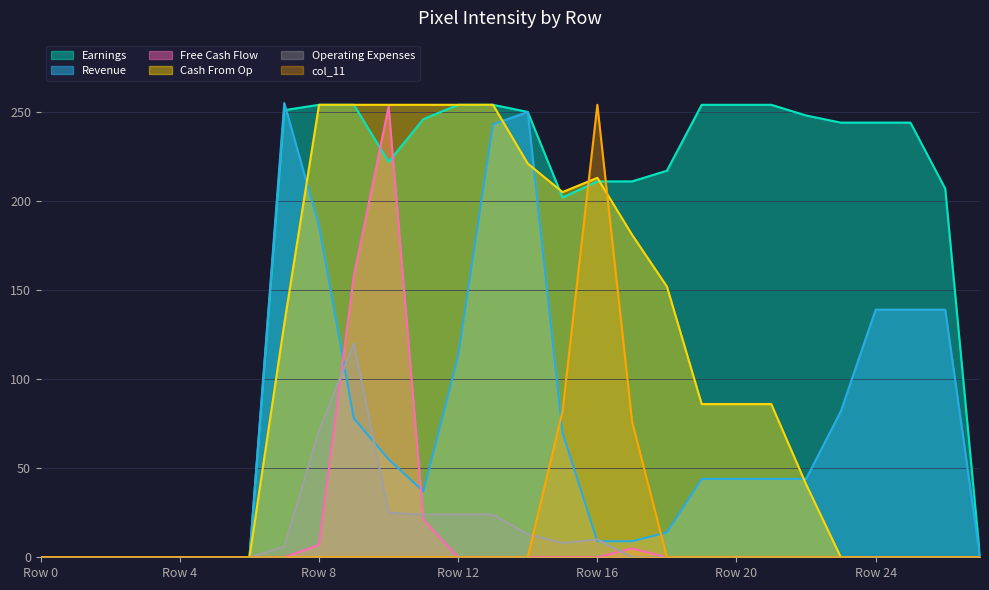

Which series has the largest total across all categories?

Earnings